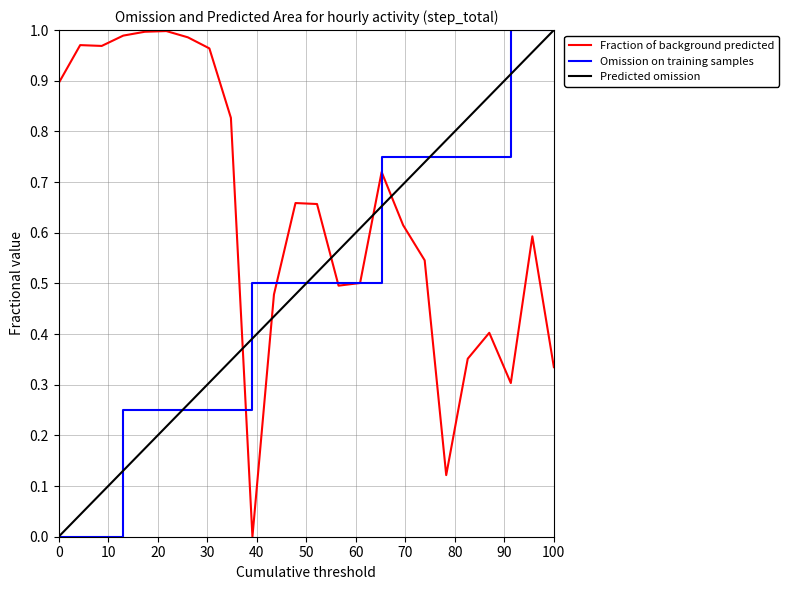

How many intersections are there between Predicted omission and Fraction of background predicted?

5